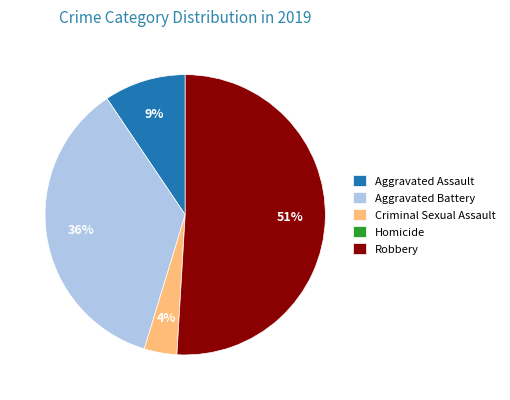

Do Robbery and Aggravated Assault together represent more than half of the pie?

Yes